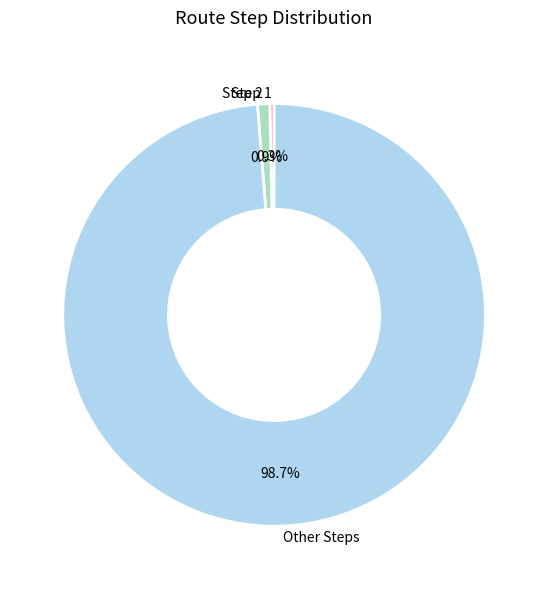

Count the number of slices in the pie.

3